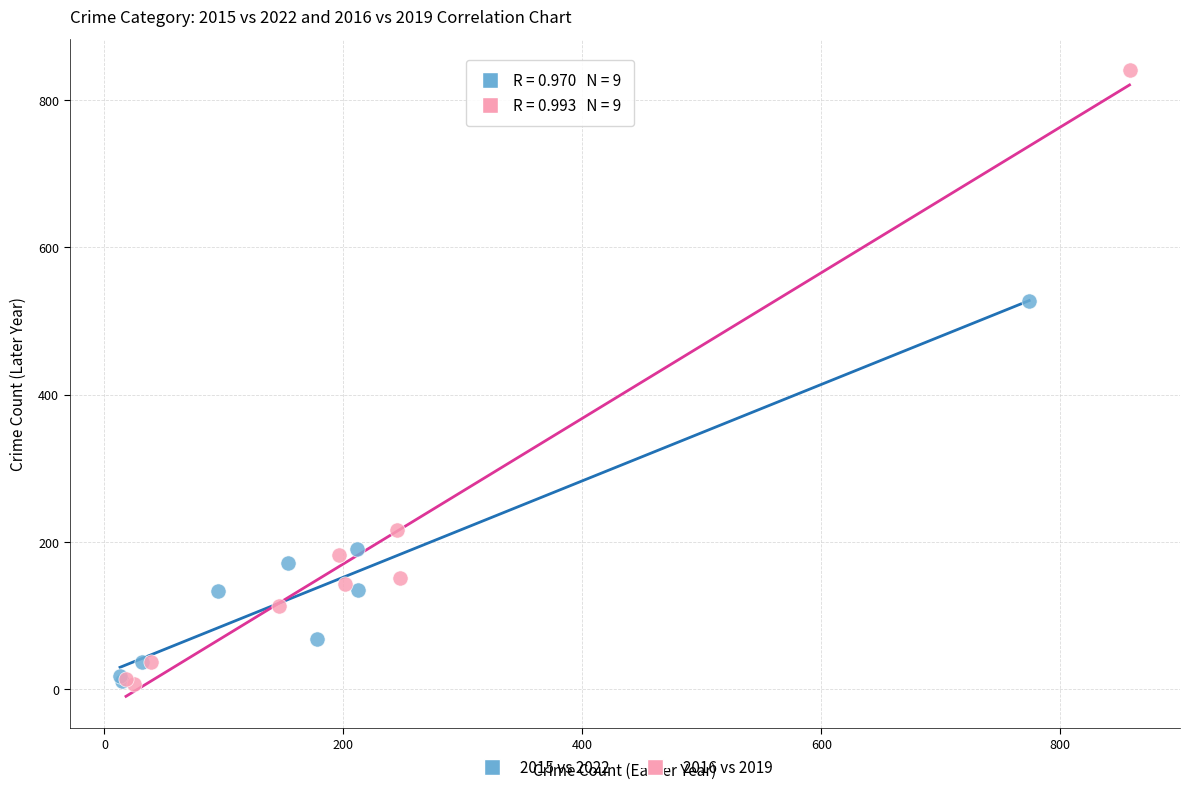

Which series contains the highest Y value?

2016 vs 2019